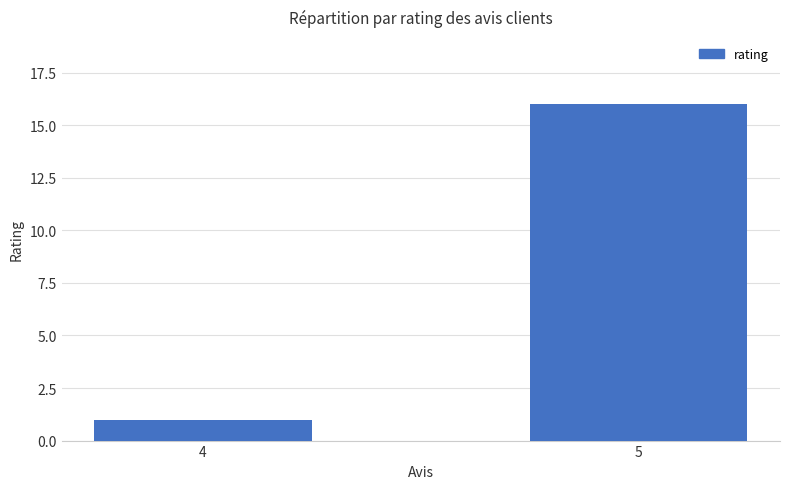

How many distinct data groups are displayed?

1